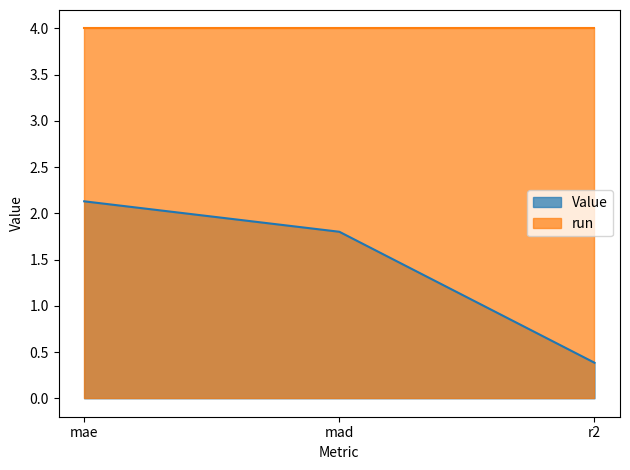

What is the maximum value shown in the chart?

4.0